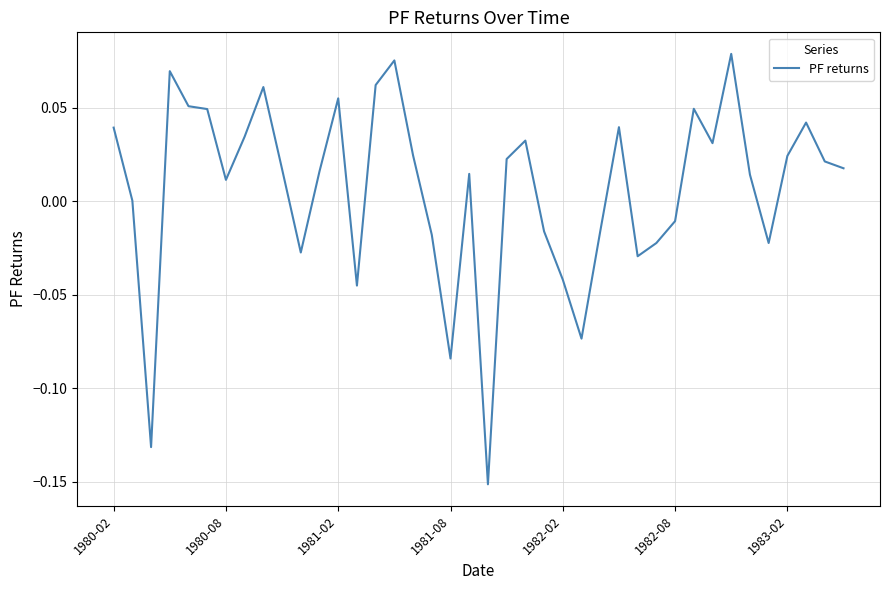

What is the difference between the maximum and minimum values?

0.2